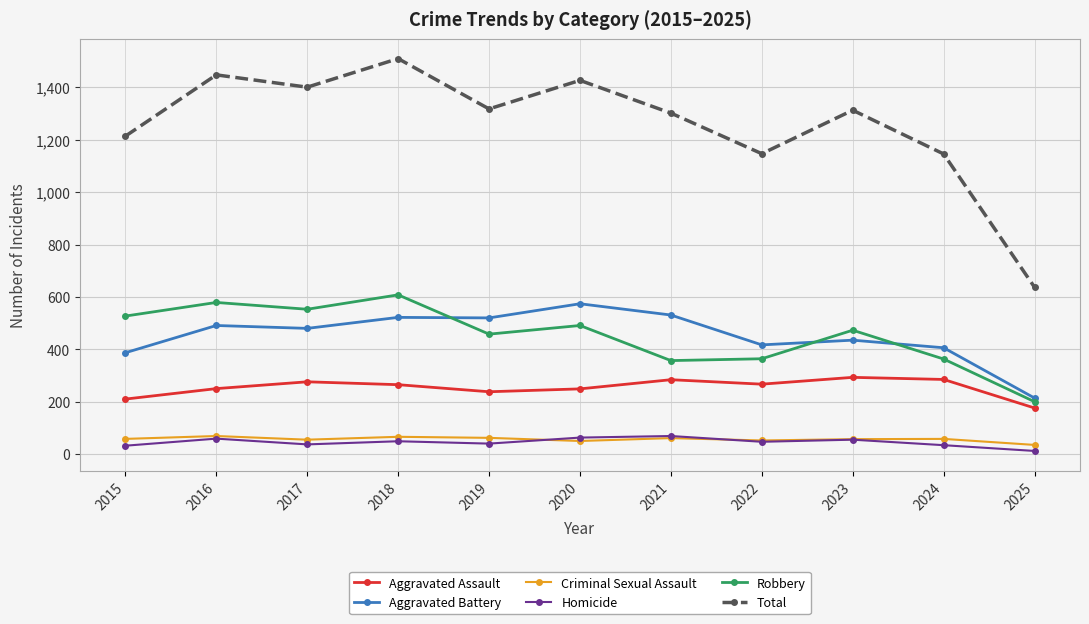

What is the value of the Criminal Sexual Assault point at the 7th from the left?

61